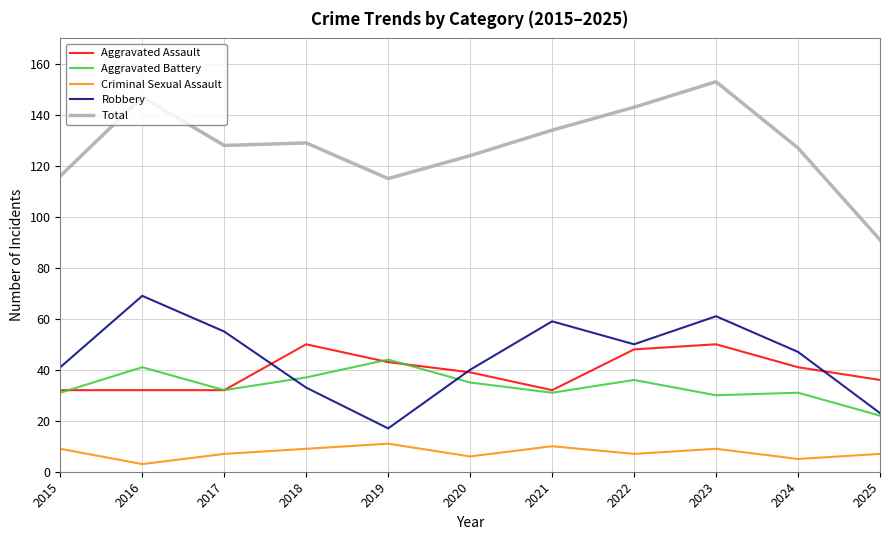

How many Aggravated Assault values are between 32 and 48?

9